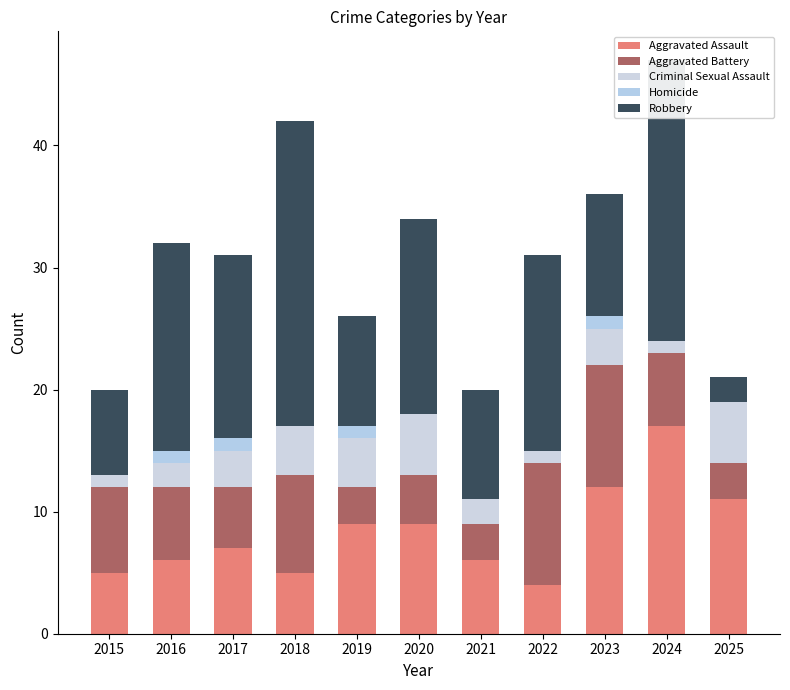

At which label does Criminal Sexual Assault first exceed 3?

2018